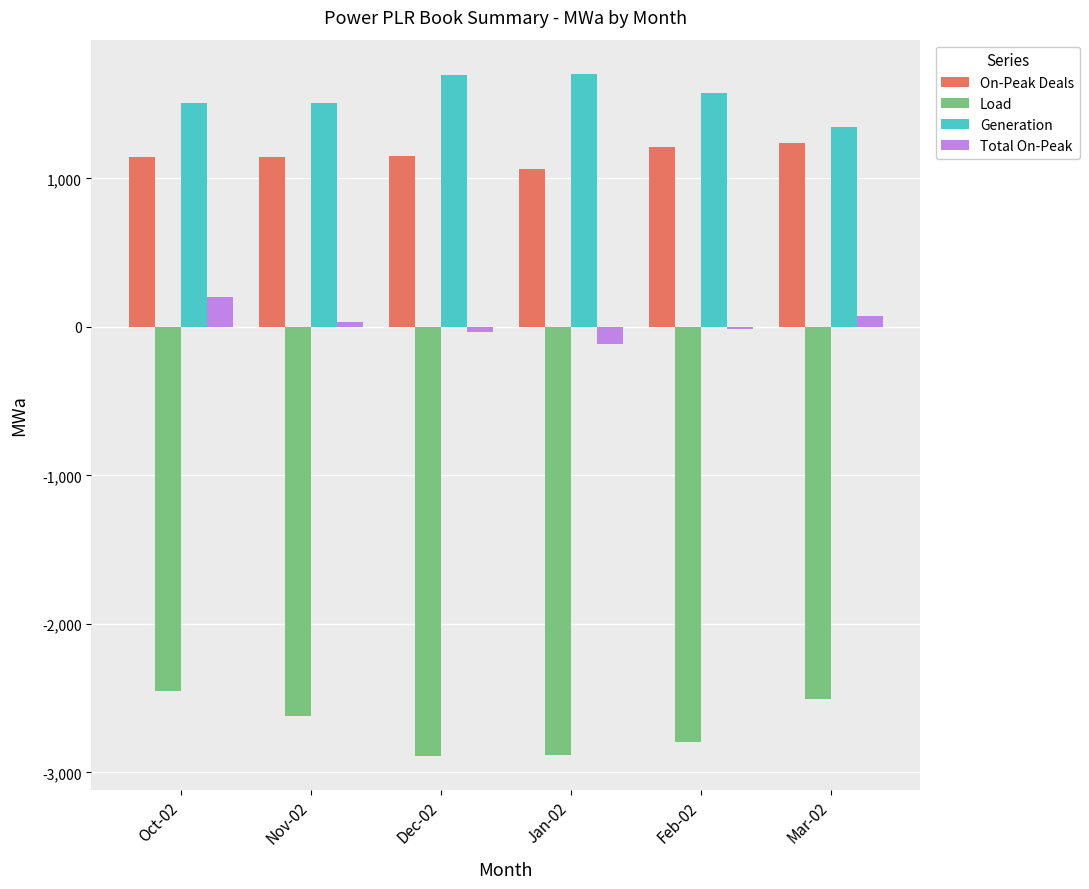

What is the difference between the Total On-Peak values at Jan-02 and Oct-02?

313.0